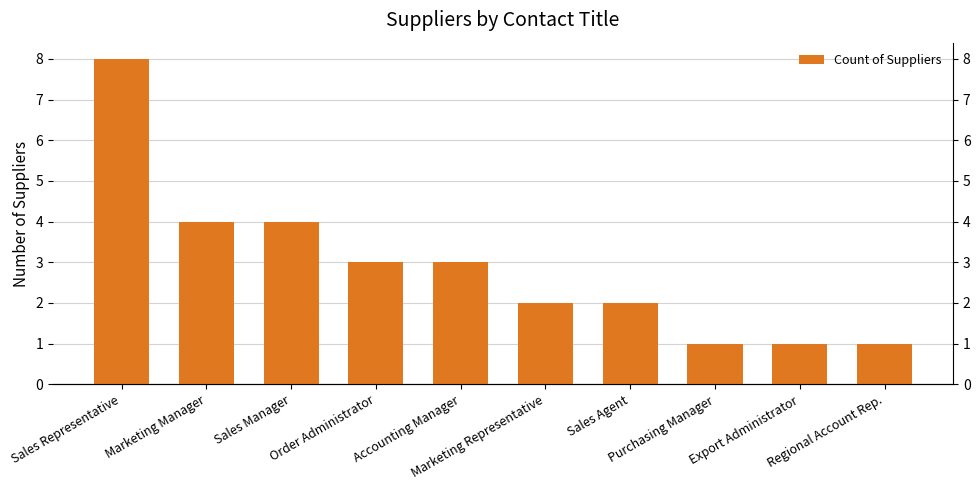

What is the label of the 3rd bar from the right?

Purchasing Manager